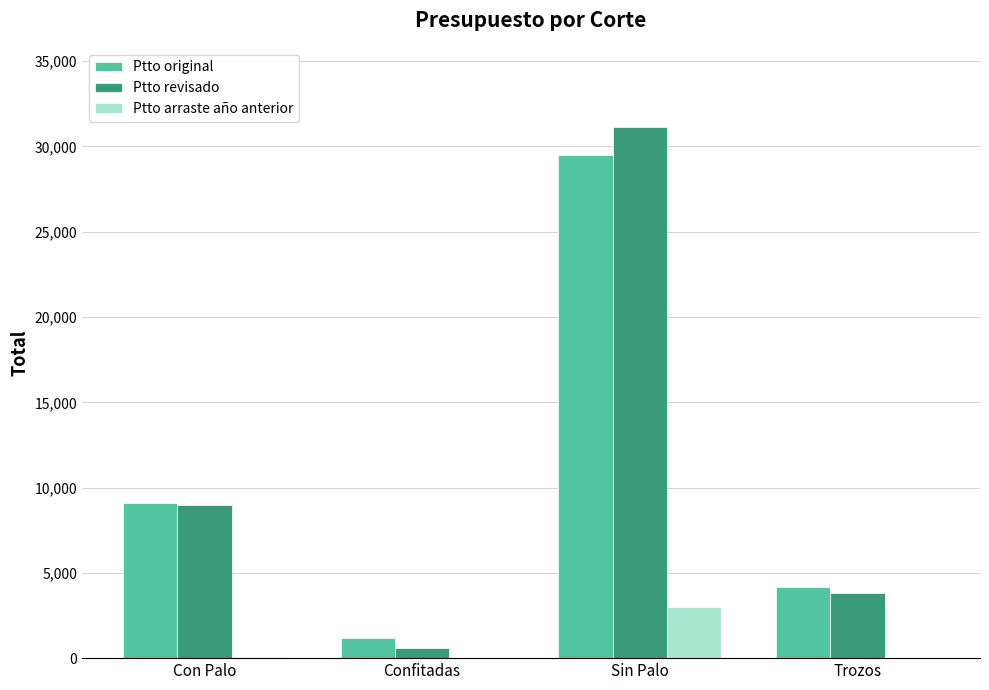

What is the sum of all Ptto revisado values?

44482